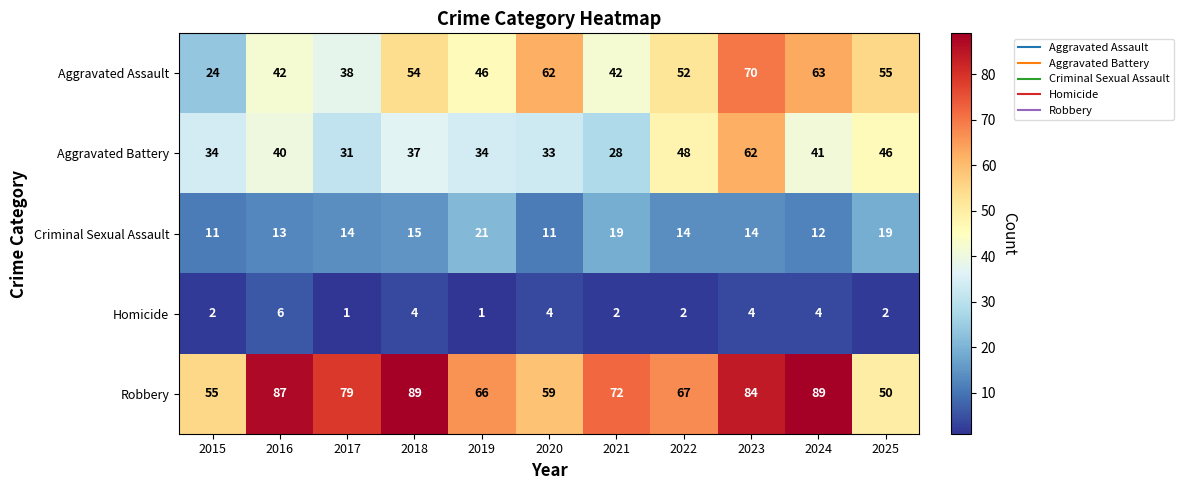

How many data points in Aggravated Assault are less than 52?

5